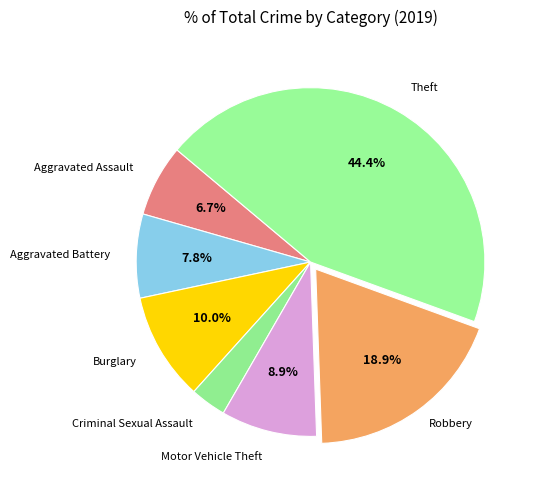

How many segments does this pie chart have?

7